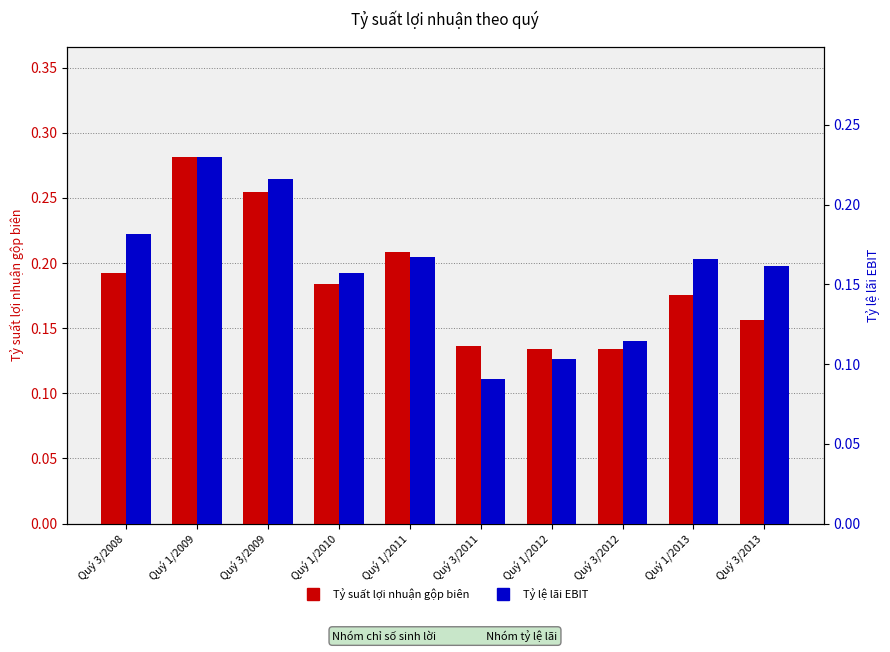

Between Quý 3/2012 and Quý 1/2010, which is larger?

Quý 1/2010